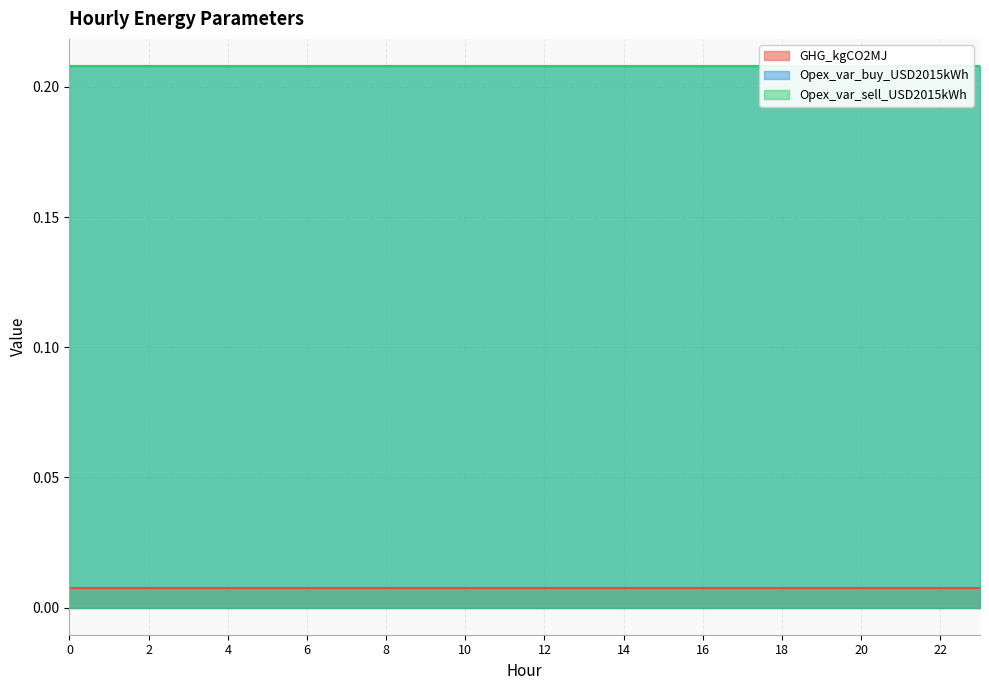

Reading left to right, what are all the values shown in this chart?

GHG_kgCO2MJ: 0.0	0.0	0.0	0.0	0.0	0.0	0.0	0.0	0.0	0.0	0.0	0.0	0.0	0.0	0.0	0.0	0.0	0.0	0.0	0.0	0.0	0.0	0.0	0.0
Opex_var_buy_USD2015kWh: 0.2	0.2	0.2	0.2	0.2	0.2	0.2	0.2	0.2	0.2	0.2	0.2	0.2	0.2	0.2	0.2	0.2	0.2	0.2	0.2	0.2	0.2	0.2	0.2
Opex_var_sell_USD2015kWh: 0.2	0.2	0.2	0.2	0.2	0.2	0.2	0.2	0.2	0.2	0.2	0.2	0.2	0.2	0.2	0.2	0.2	0.2	0.2	0.2	0.2	0.2	0.2	0.2